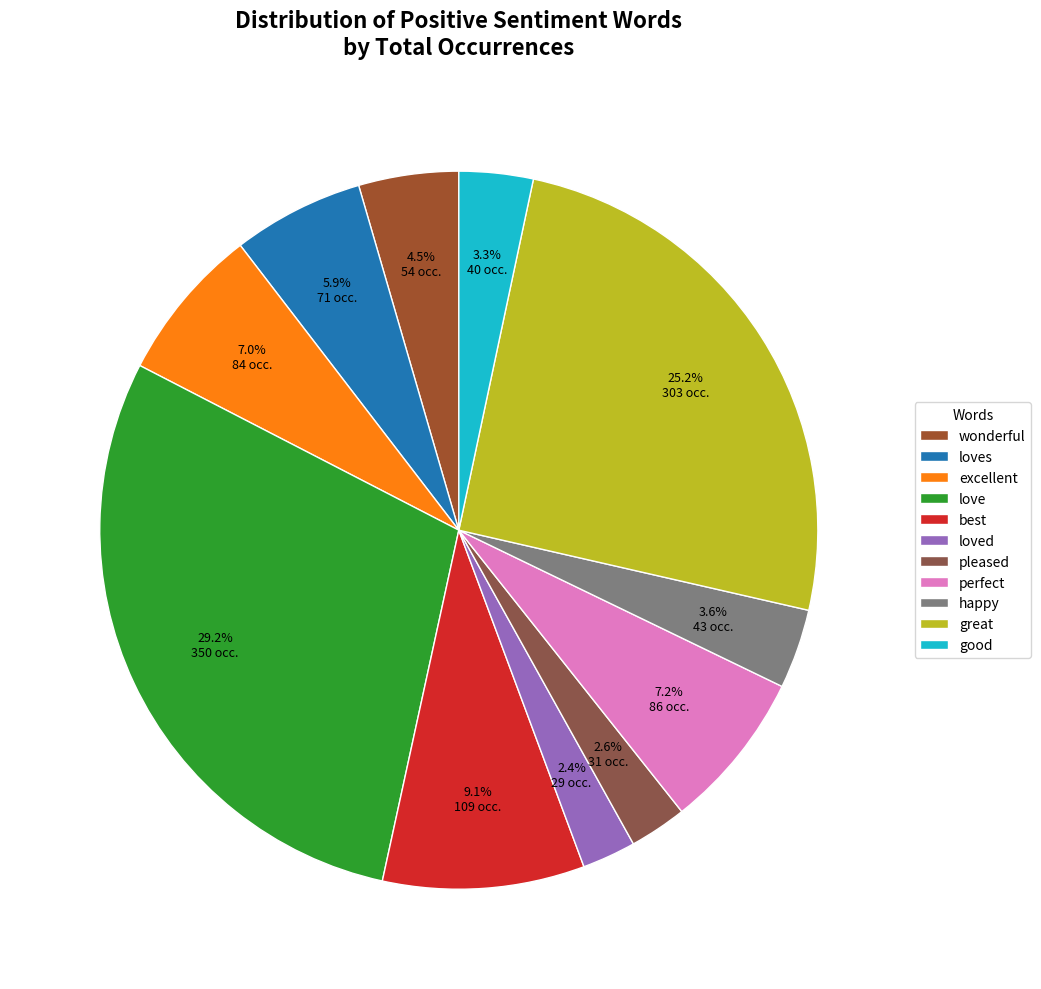

What percentage is the perfect slice, to the nearest percent?

7%